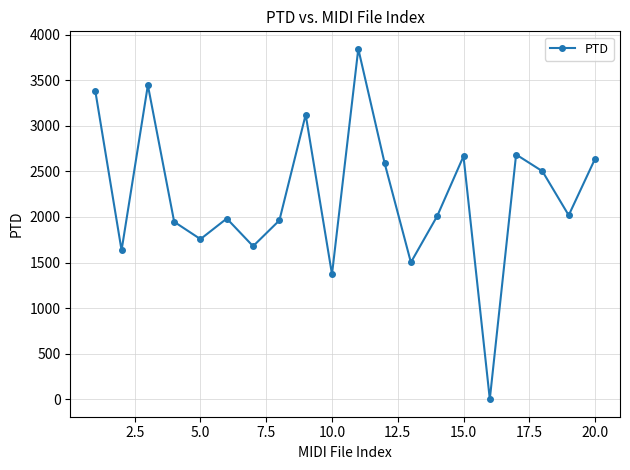

True or false: the data has more than 2 interior local peaks.

True